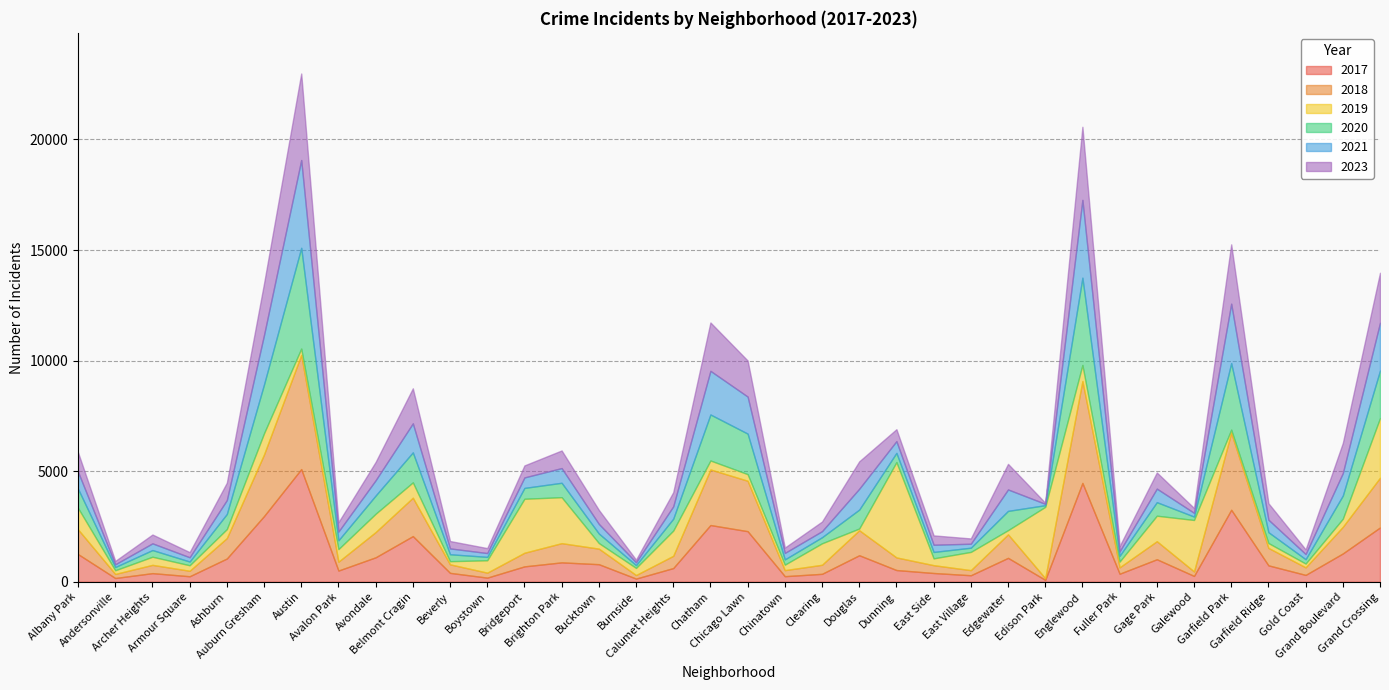

Between Chicago Lawn and Andersonville, which is larger?

Chicago Lawn